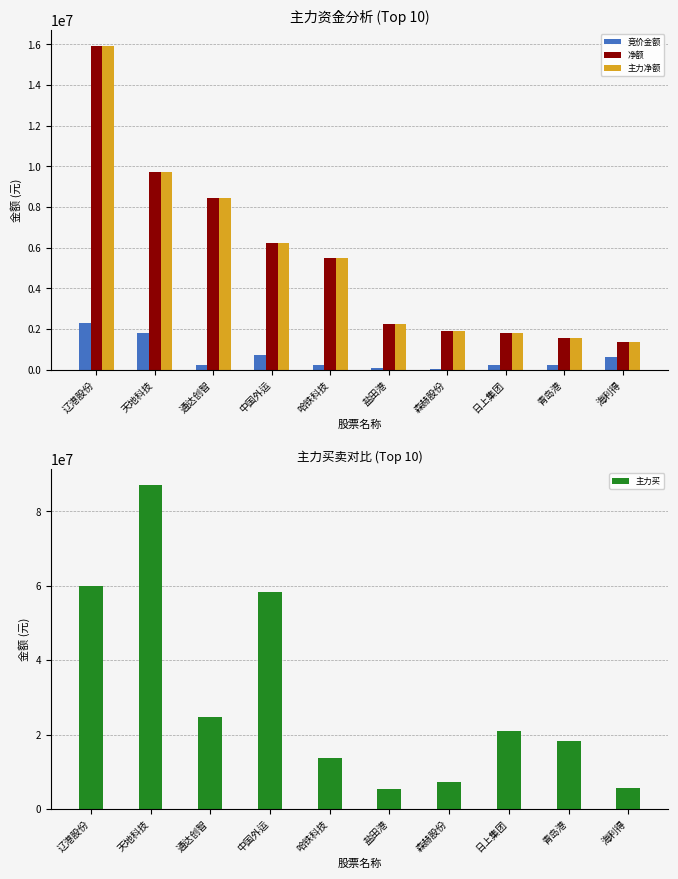

At which label is 主力买 closest to 46130221?

中国外运